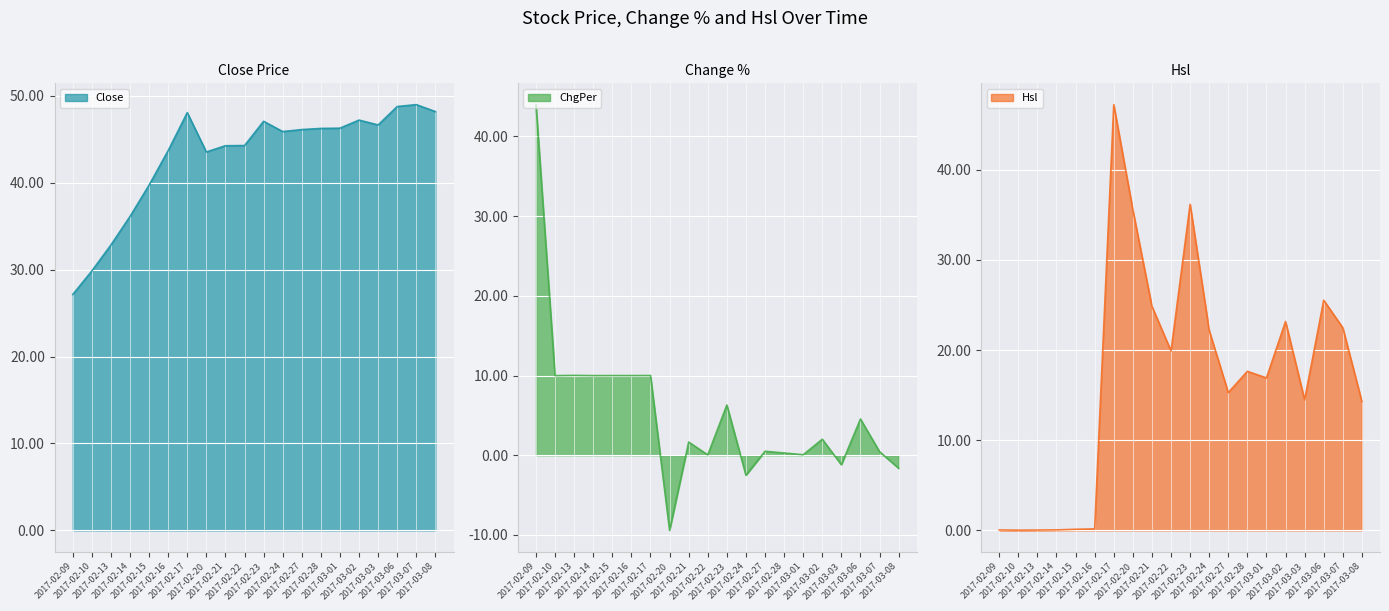

What is the sum of all Close values?

861.0